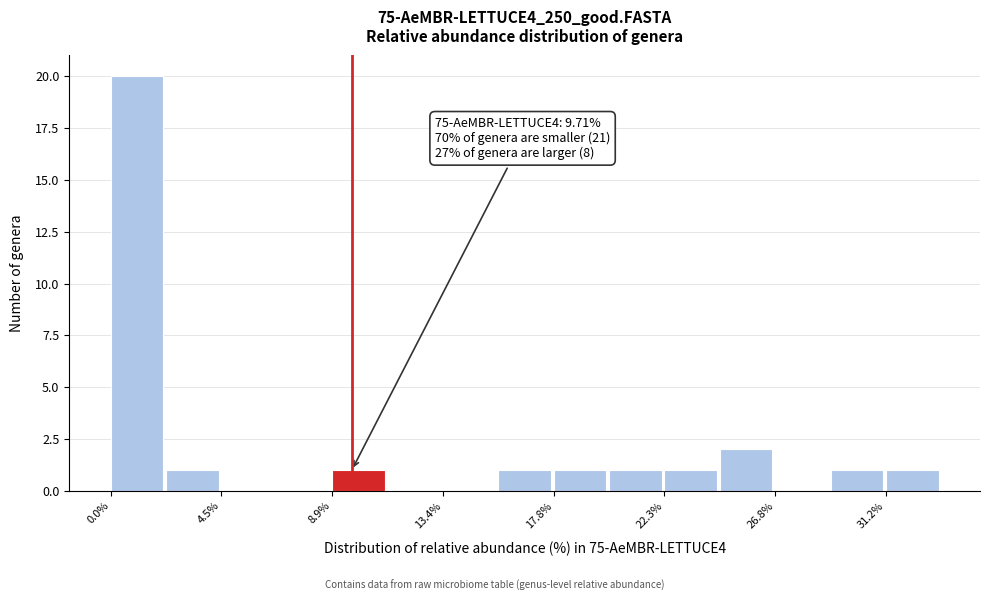

Which range on the x-axis has the tallest bar?

0.0 to 2.0